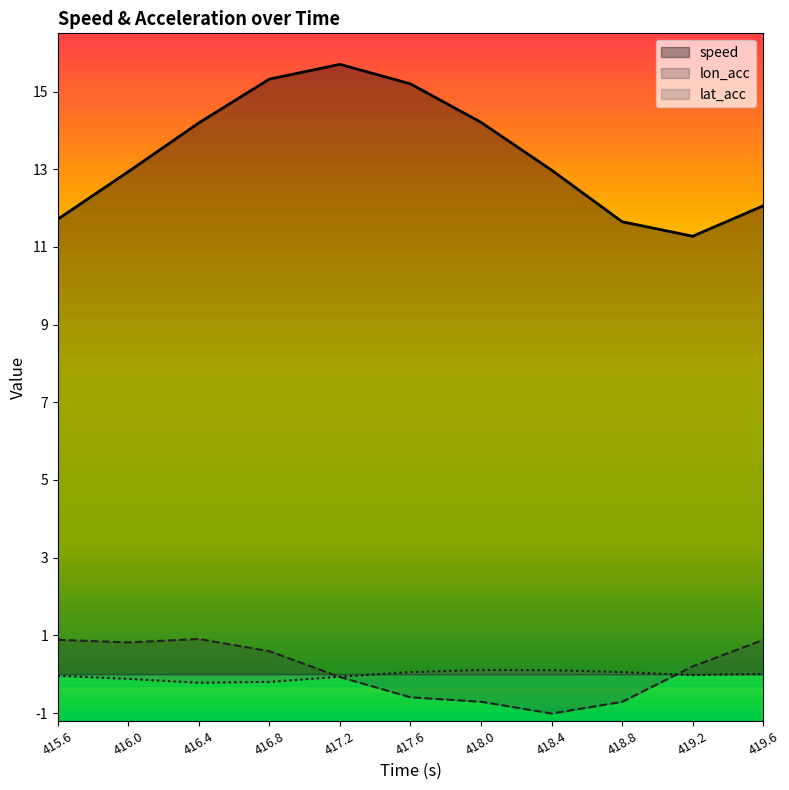

What is the label of the 3rd point from the right?

418.8